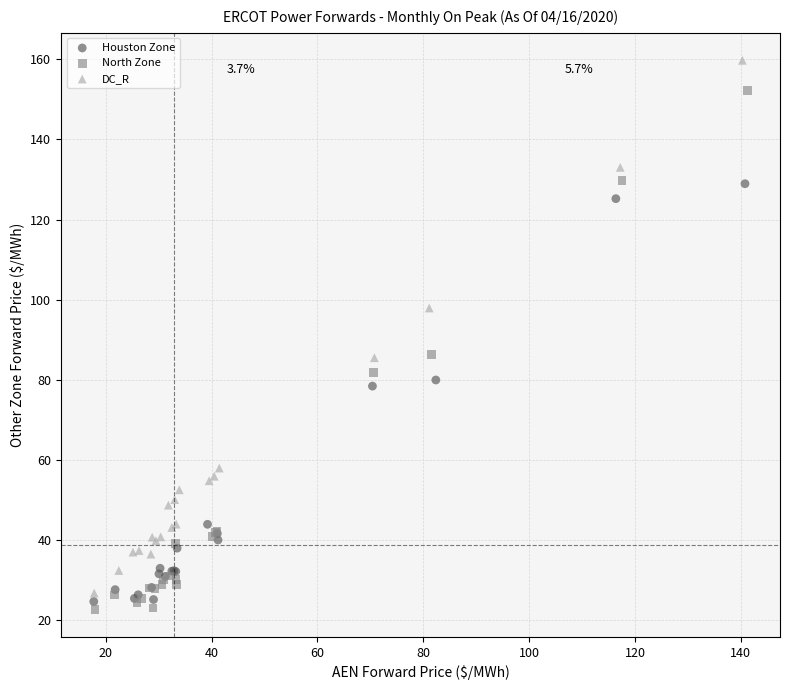

Which series contains the highest Y value?

DC_R